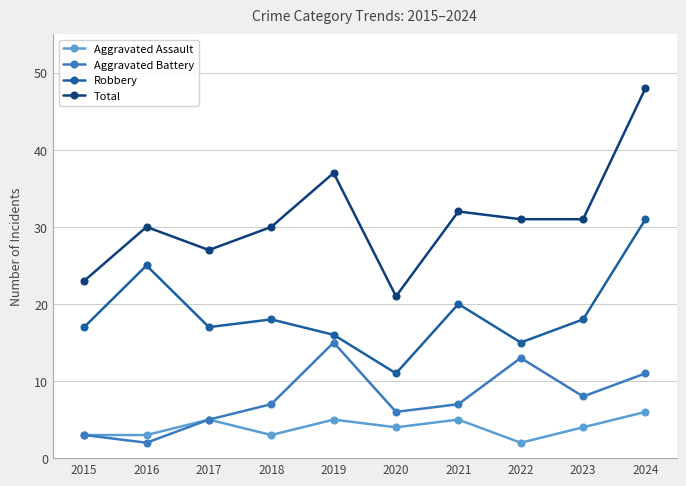

What is the total value across all series at 2016?

60